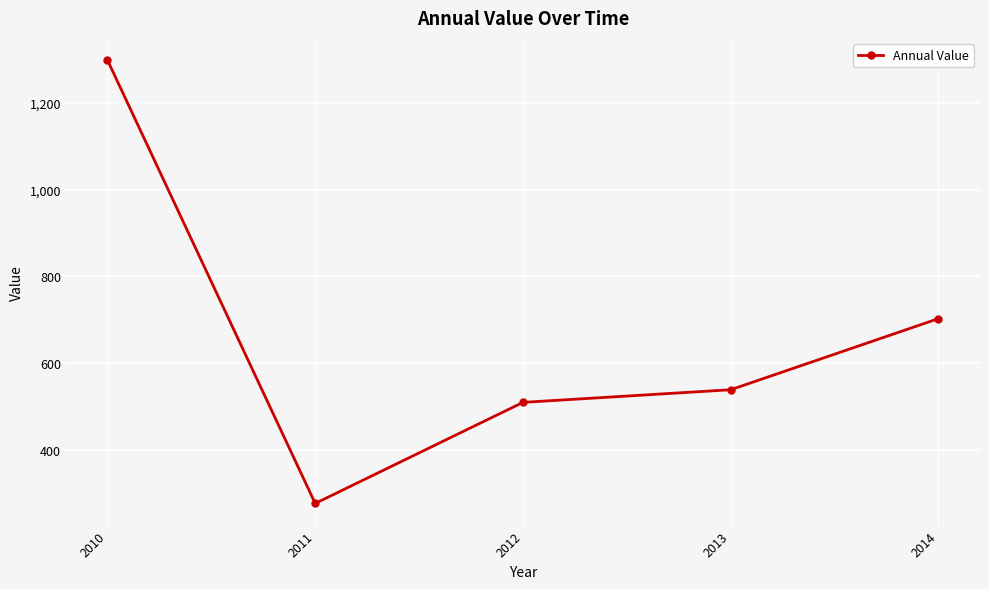

How many values are below 538?

2